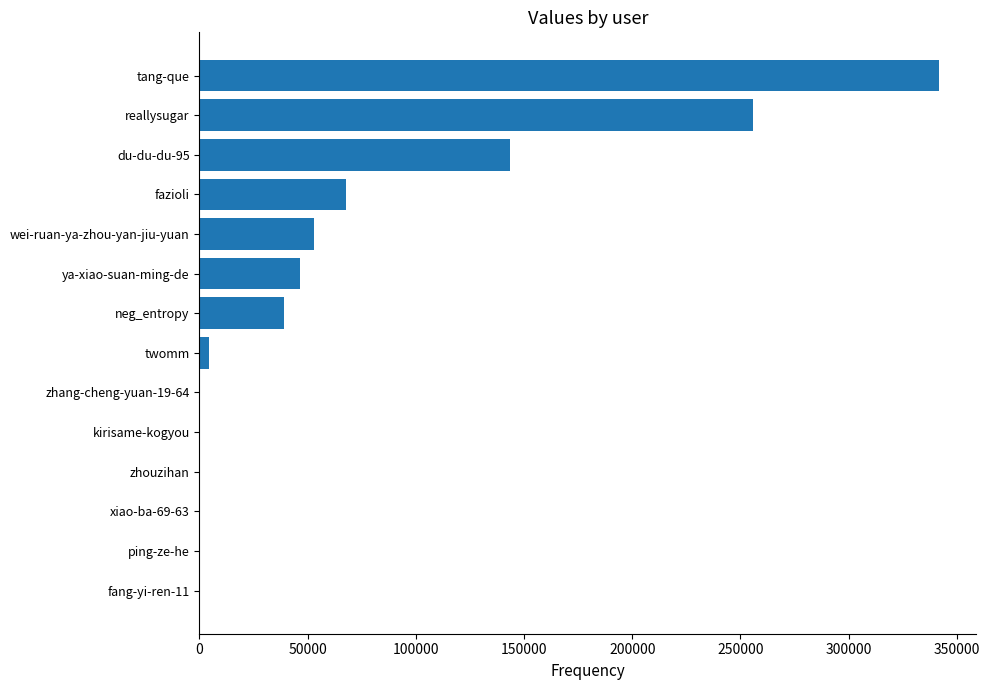

True or false: the data shows 584627 at tang-que.

False